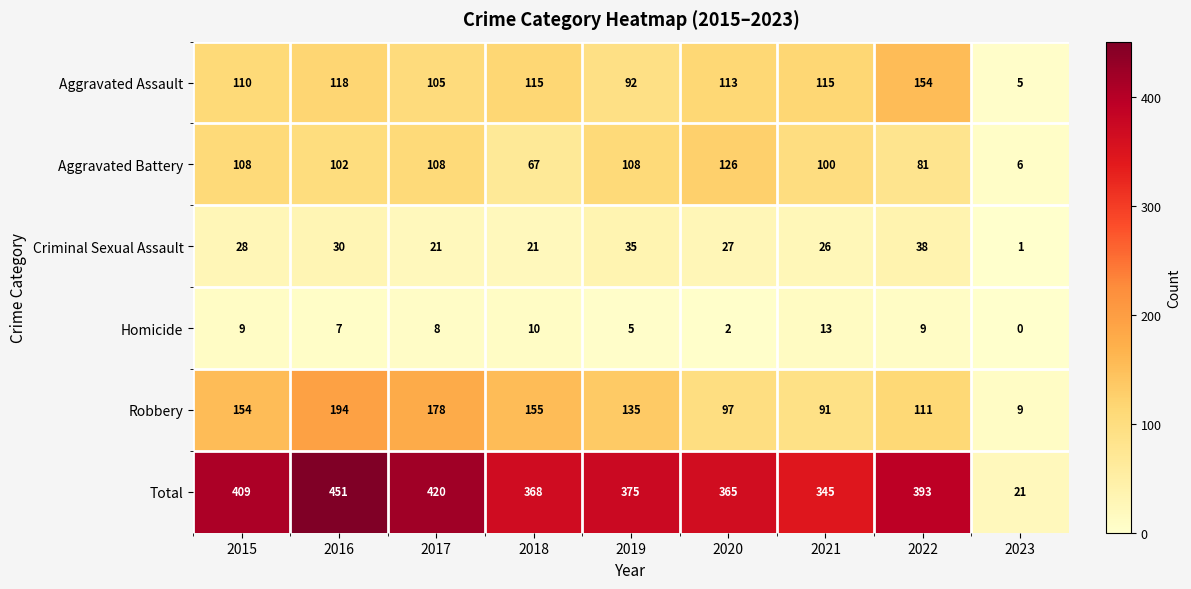

What is the average value of the Total series?

350